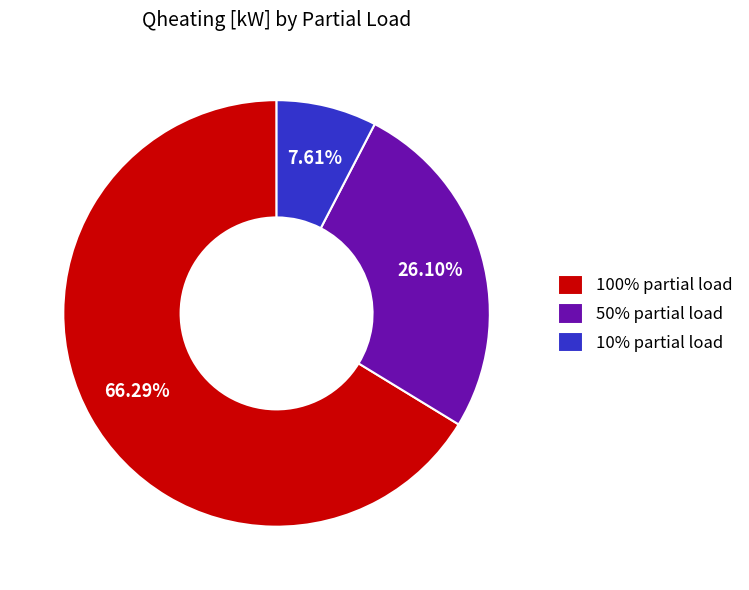

Is there a majority slice in this chart?

Yes